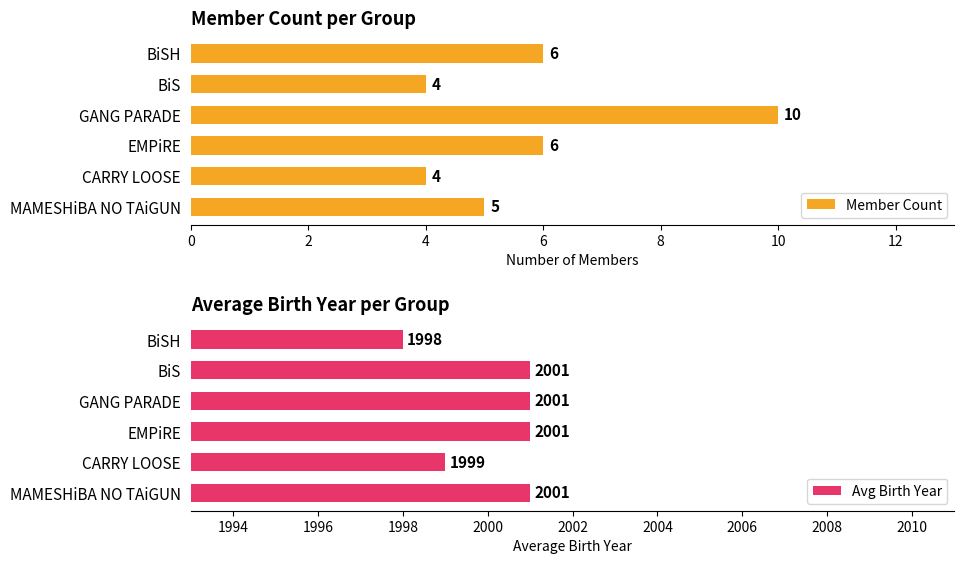

Reading right to left, transcribe all the data shown in this chart.

Member Count: 5	4	6	10	4	6
Avg Birth Year: 2001	1999	2001	2001	2001	1998